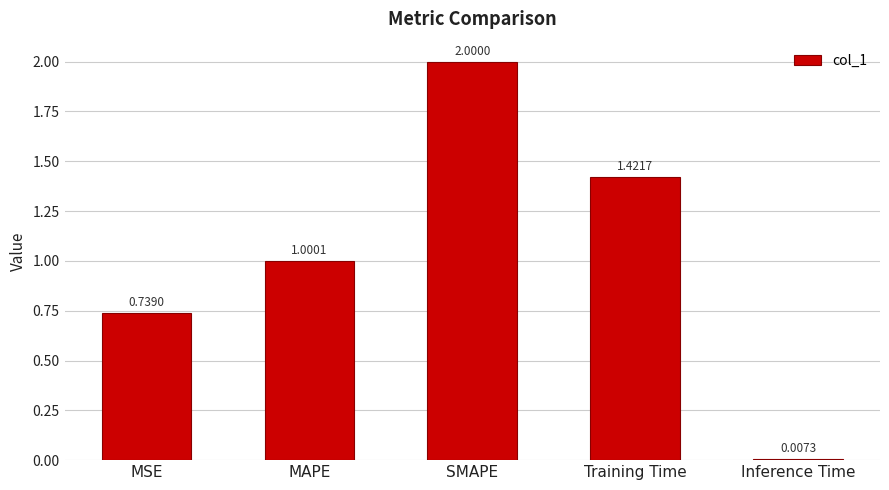

What position from the right is MAPE?

4